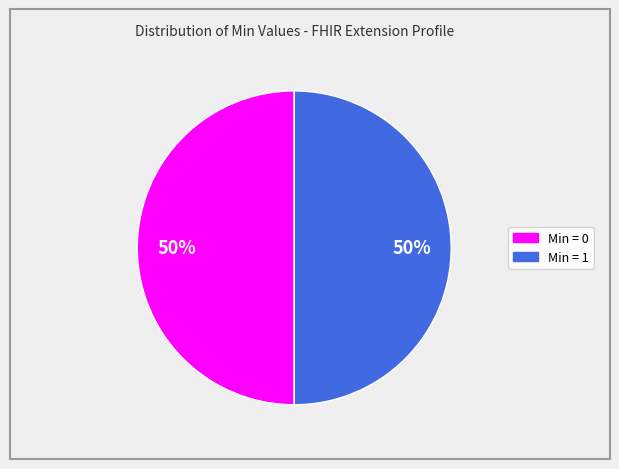

Count the number of slices in the pie.

2